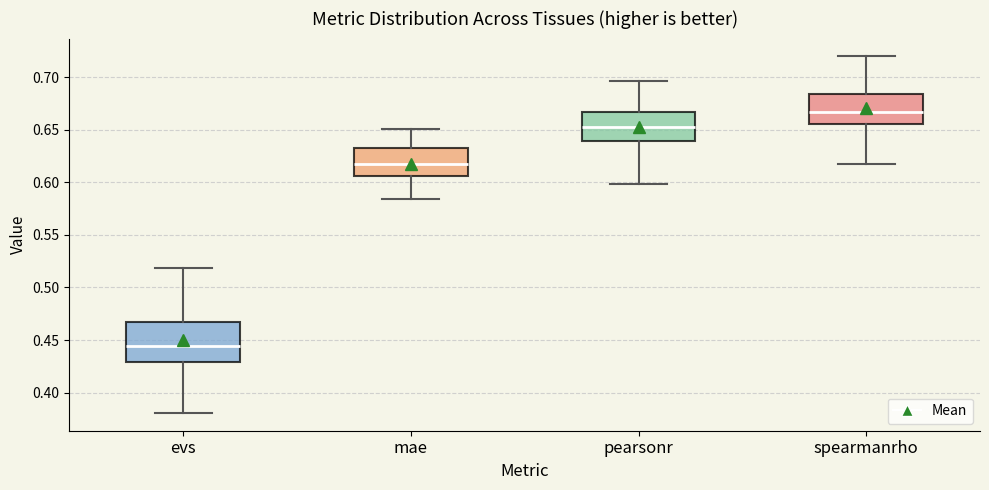

Reading left to right, transcribe this box plot: for each box, give where its median line is, the range the box spans, and where its two whiskers end, as read against the y-axis. The values are not printed on the chart, so give them approximately, as read against the axis.

evs: median 0.445, box 0.430 to 0.465, whiskers 0.380 to 0.520
mae: median 0.620, box 0.605 to 0.635, whiskers 0.585 to 0.650
pearsonr: median 0.650, box 0.640 to 0.665, whiskers 0.600 to 0.695
spearmanrho: median 0.665, box 0.655 to 0.685, whiskers 0.615 to 0.720